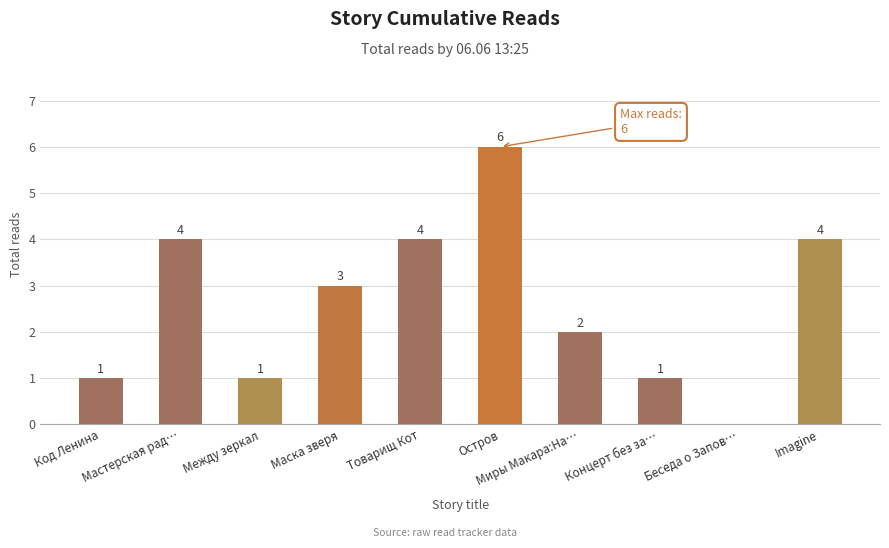

What is the maximum value shown in the chart?

6